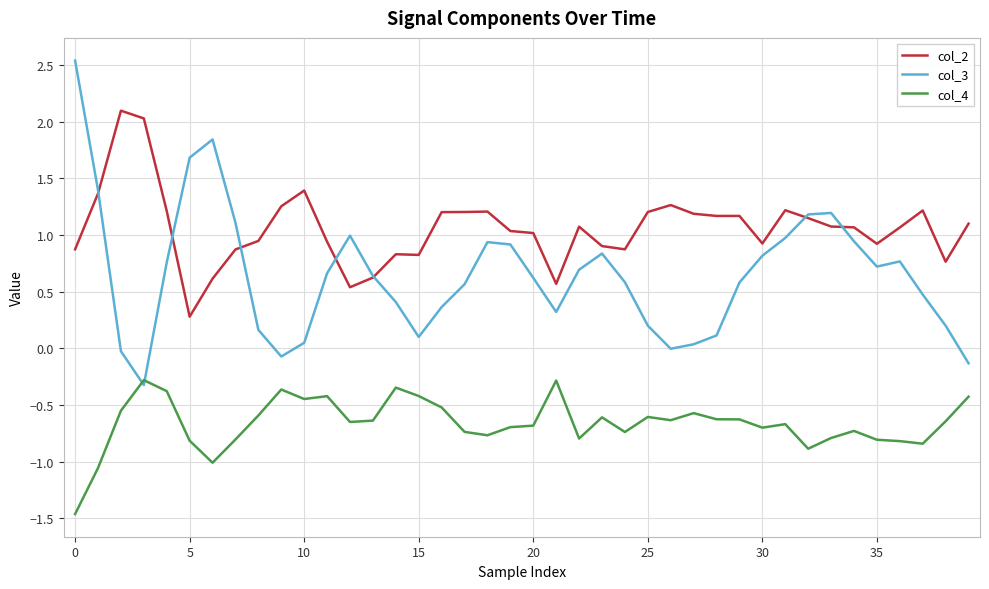

True or false: col_2 and col_4 cross at least once.

False